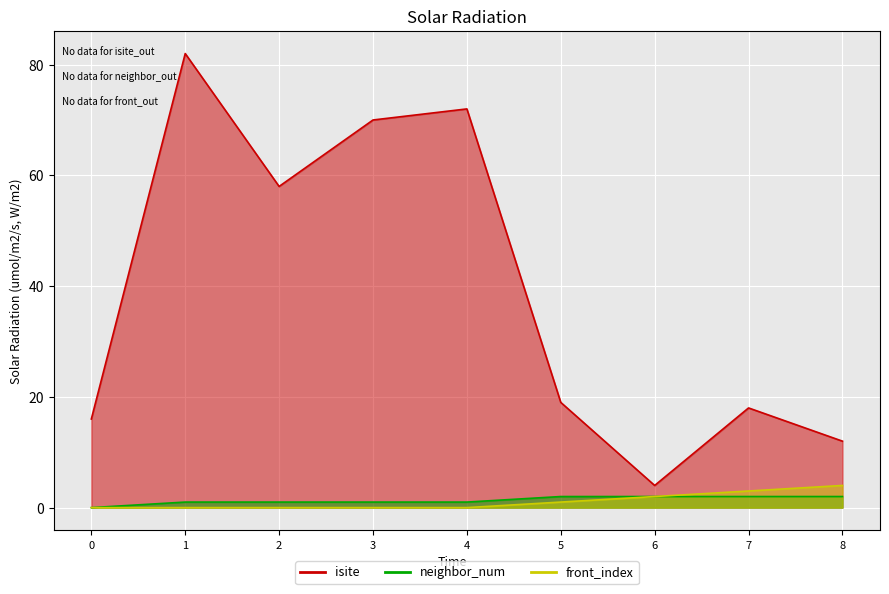

True or false: isite and front_index cross at least once.

False